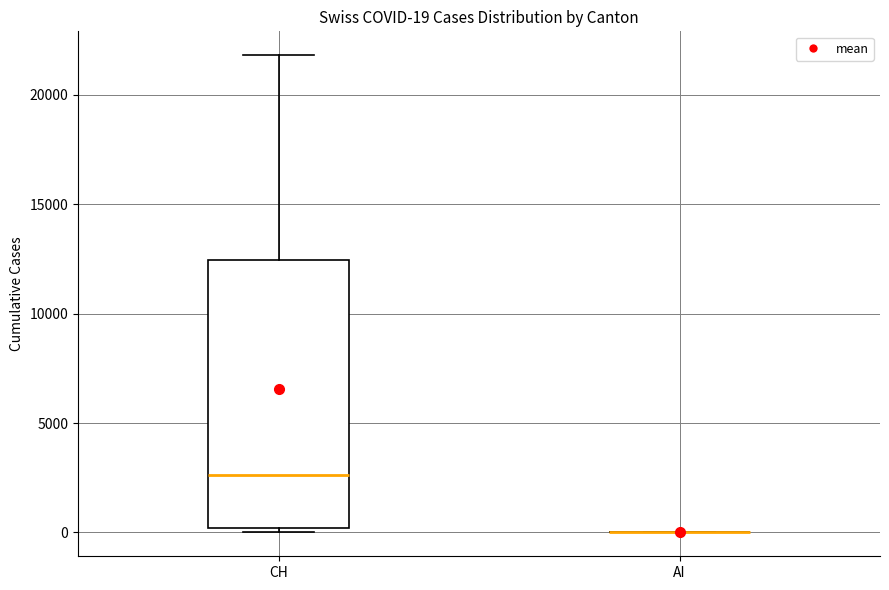

Comparing the boxes themselves (not the whiskers), which one is the tallest?

CH